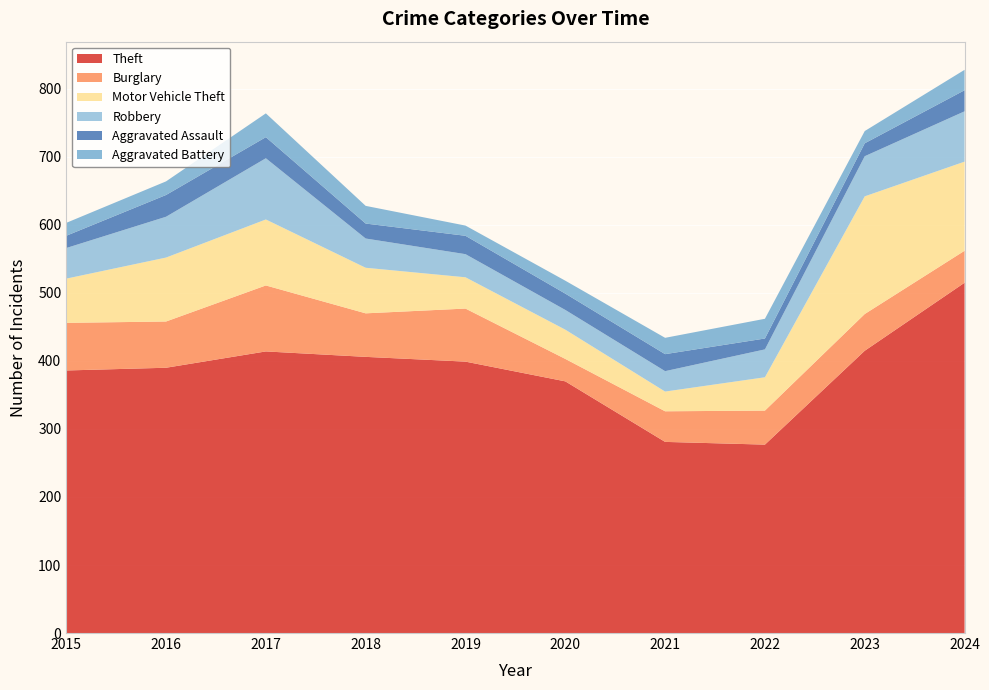

Reading left to right, list all the values displayed in this chart.

Theft: 2015=386	2016=390	2017=414	2018=406	2019=399	2020=370	2021=281	2022=277	2023=415	2024=515
Burglary: 2015=70	2016=68	2017=97	2018=64	2019=78	2020=33	2021=45	2022=50	2023=54	2024=47
Motor Vehicle Theft: 2015=65	2016=94	2017=97	2018=67	2019=46	2020=43	2021=29	2022=49	2023=173	2024=131
Robbery: 2015=45	2016=60	2017=90	2018=43	2019=34	2020=29	2021=30	2022=41	2023=59	2024=74
Aggravated Assault: 2015=18	2016=32	2017=31	2018=22	2019=27	2020=24	2021=25	2022=16	2023=19	2024=31
Aggravated Battery: 2015=19	2016=20	2017=35	2018=26	2019=15	2020=19	2021=24	2022=29	2023=18	2024=30